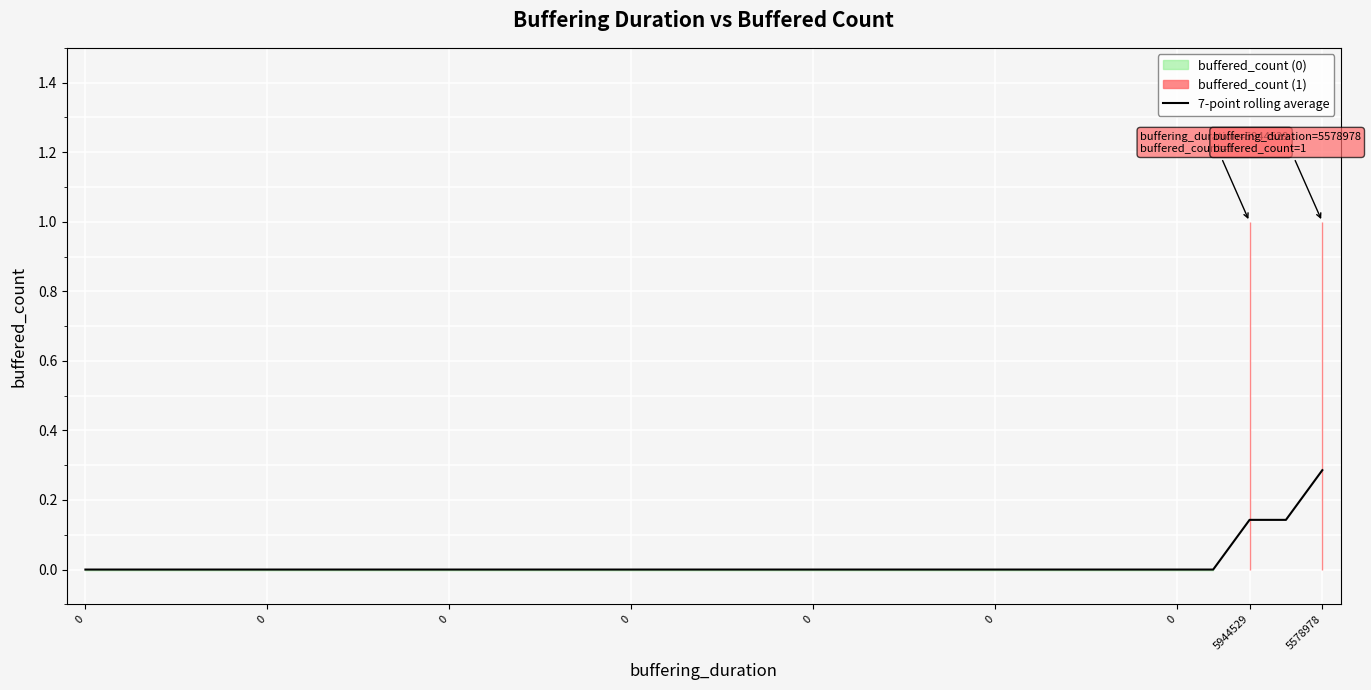

True or false: the data shows -0.1 at 18.

False